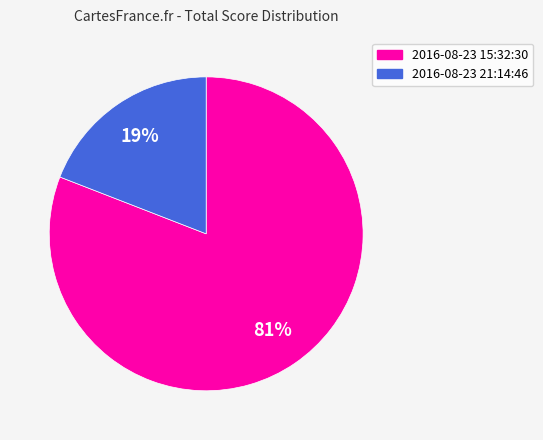

How many segments does this pie chart have?

2